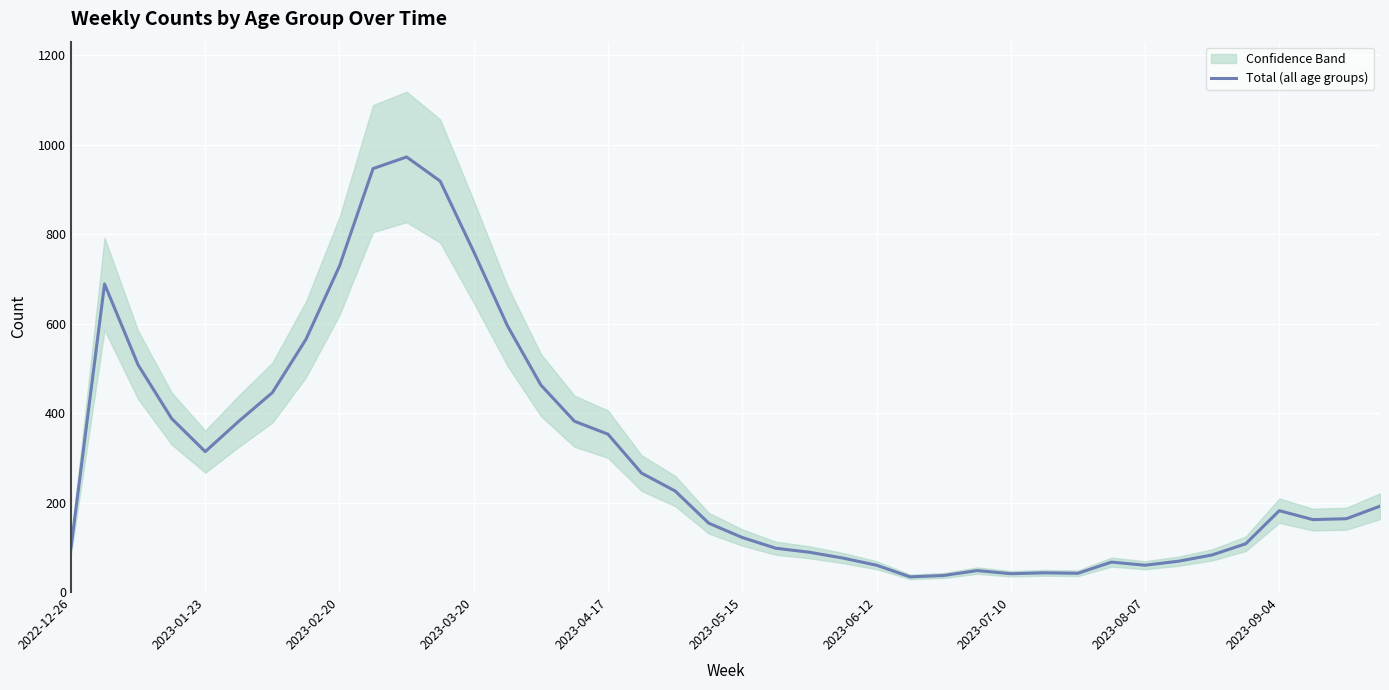

What is the sum of the values at 18 and 13?

822